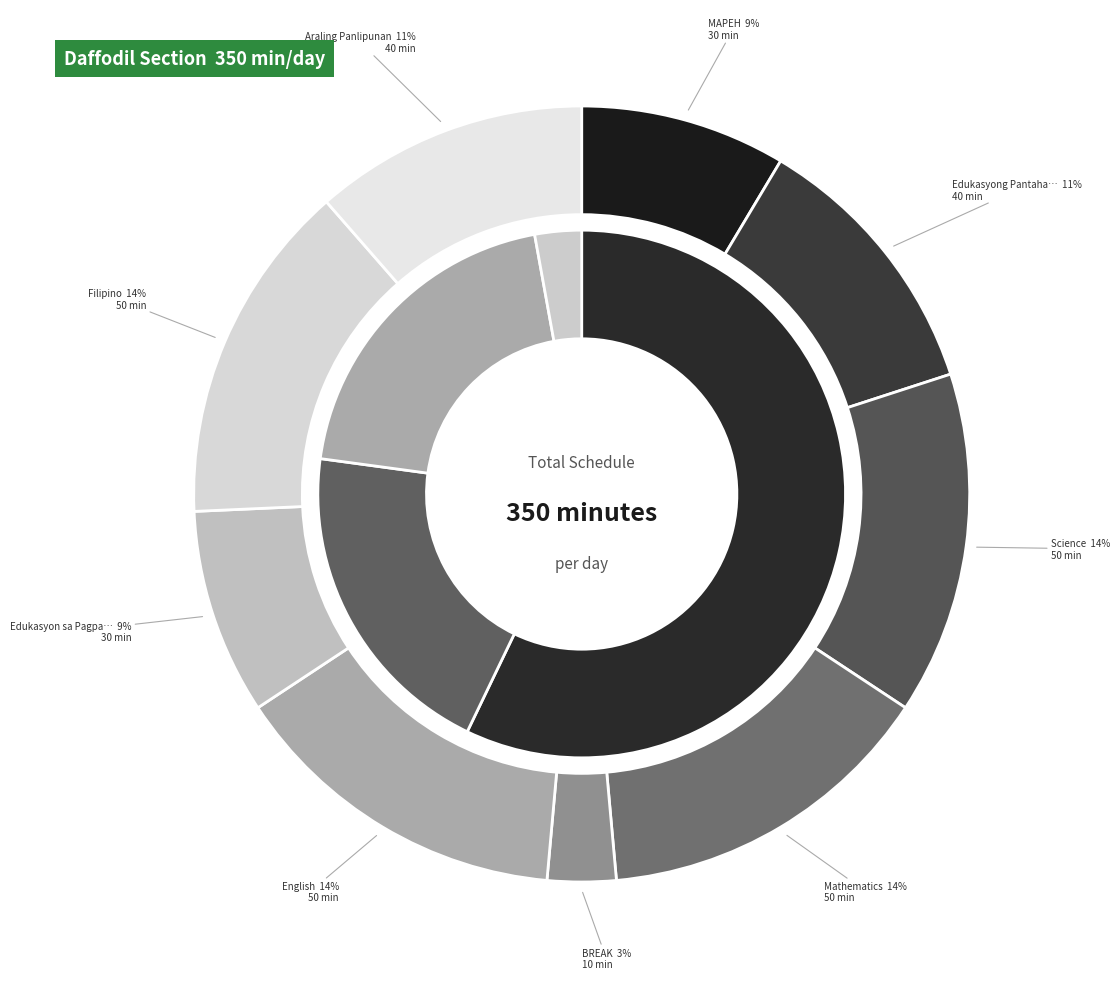

Is MAPEH the majority of the pie?

No